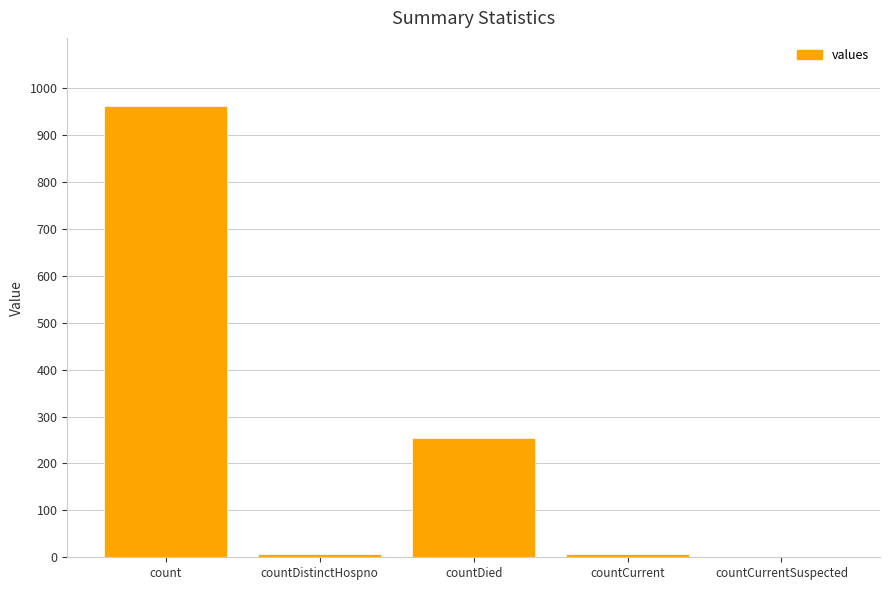

Reading right to left, extract all data points from this chart.

countCurrentSuspected=0	countCurrent=8	countDied=255	countDistinctHospno=8	count=963